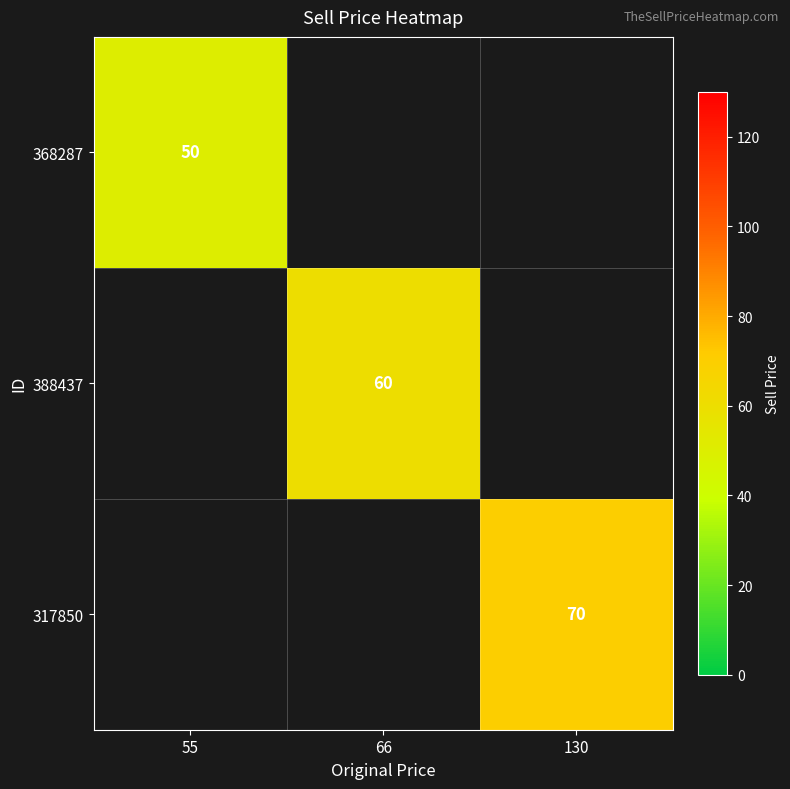

Is it true that 368287 equals 50 at 55?

True